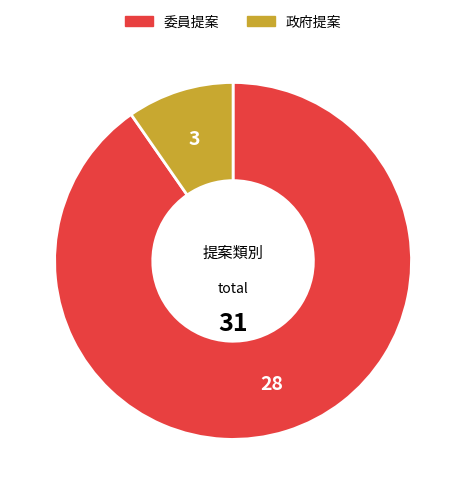

The 政府提案 slice represents 1% of the pie. True or false?

False